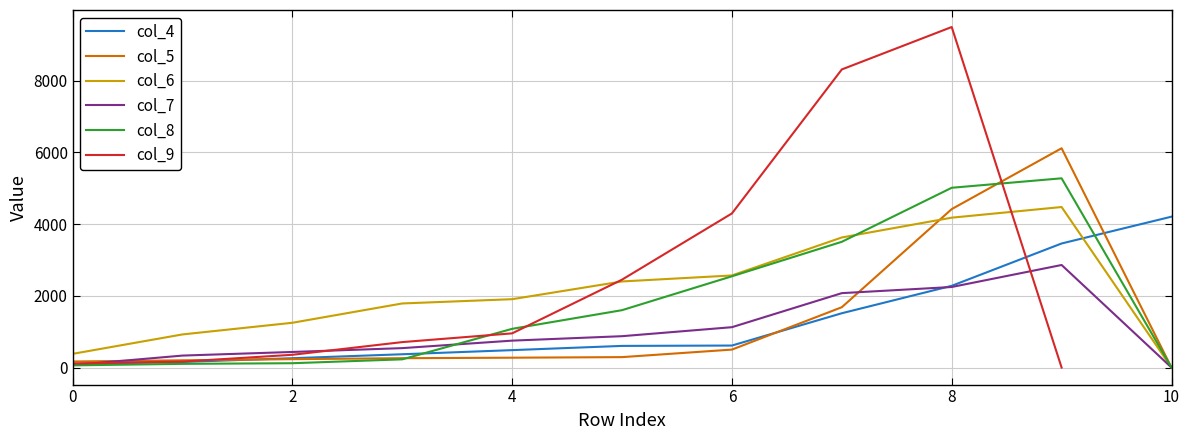

Read the col_4 value at 10.

4209